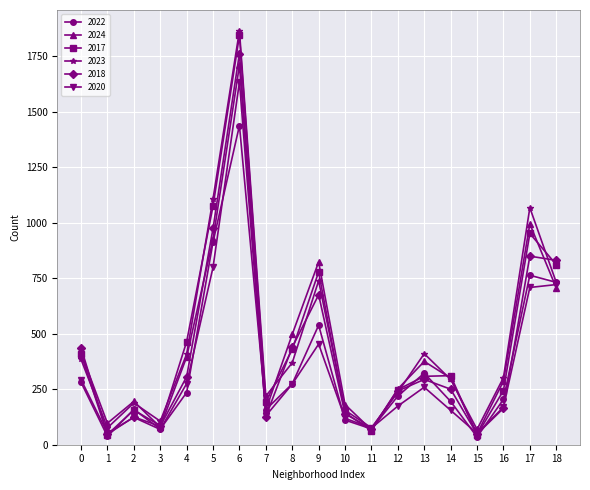

In 2023, how many points are higher than both neighbors (excluding endpoints)?

5